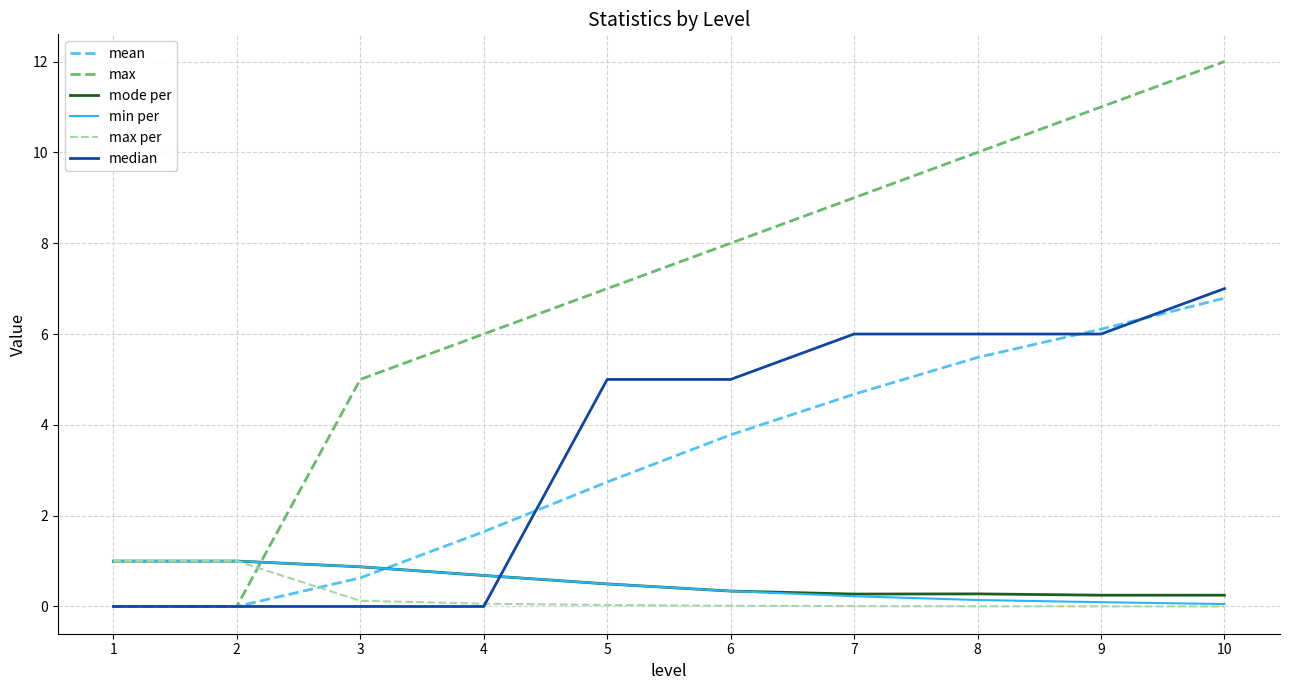

After their last crossing, which series has the higher values: max or min per?

max